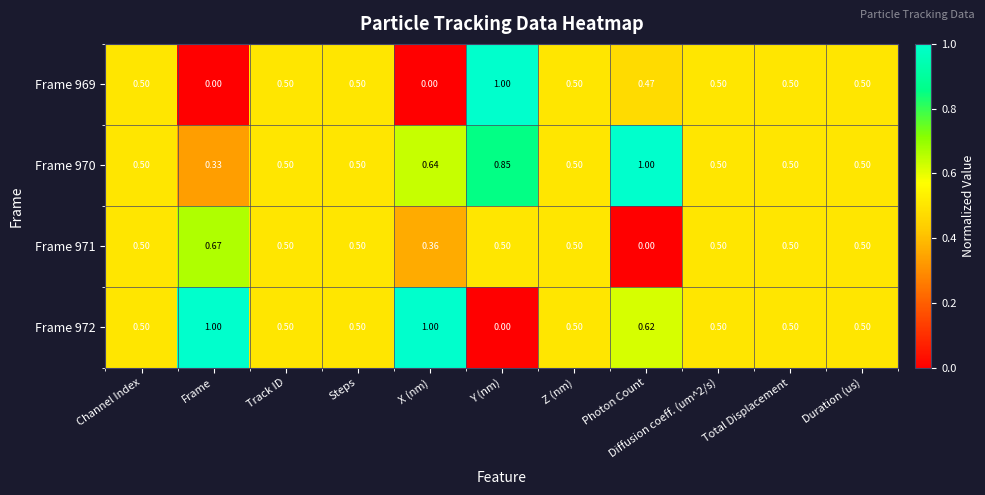

Count the number of data series in this chart.

4